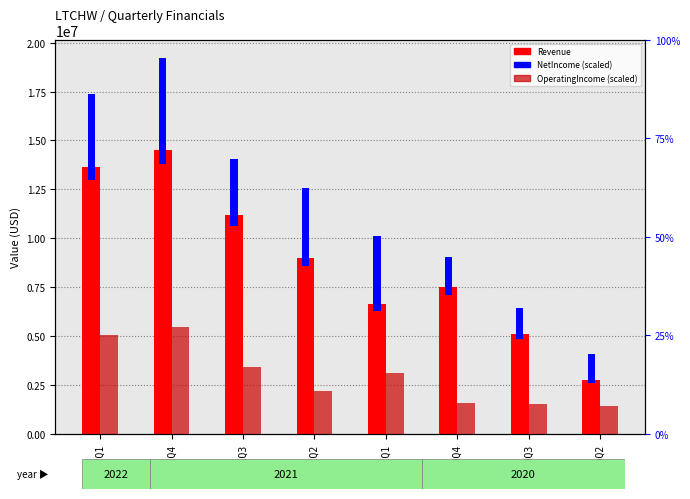

What is the difference between the maximum and minimum values in the Revenue series?

11770000